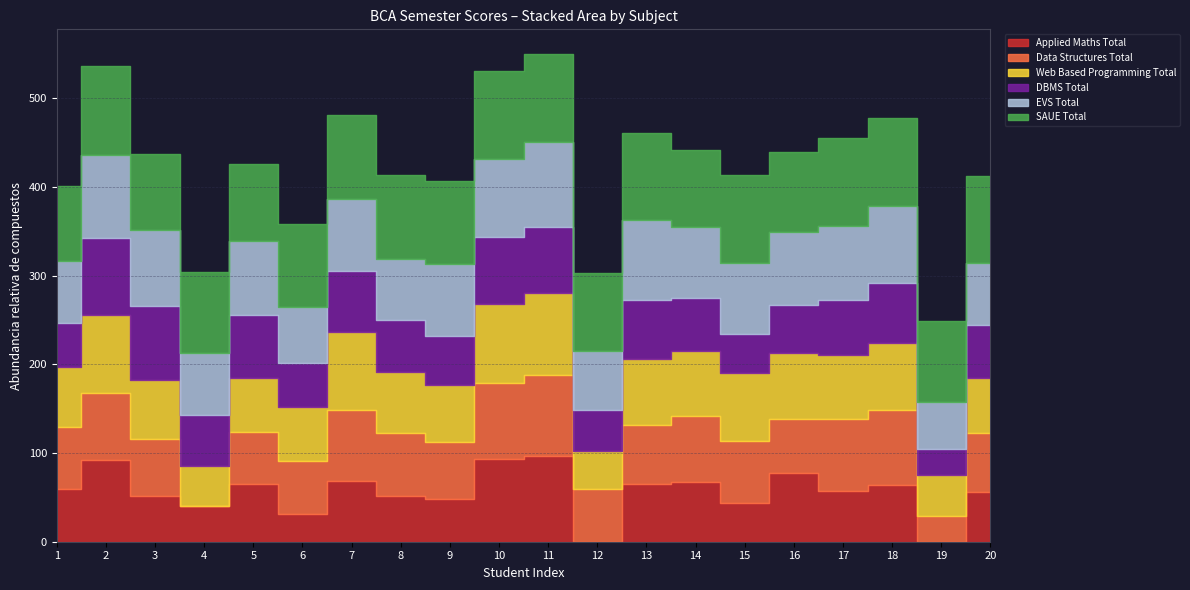

Is the value of Web Based Programming Total at 10 greater than the value of Applied Maths Total at 4?

Yes